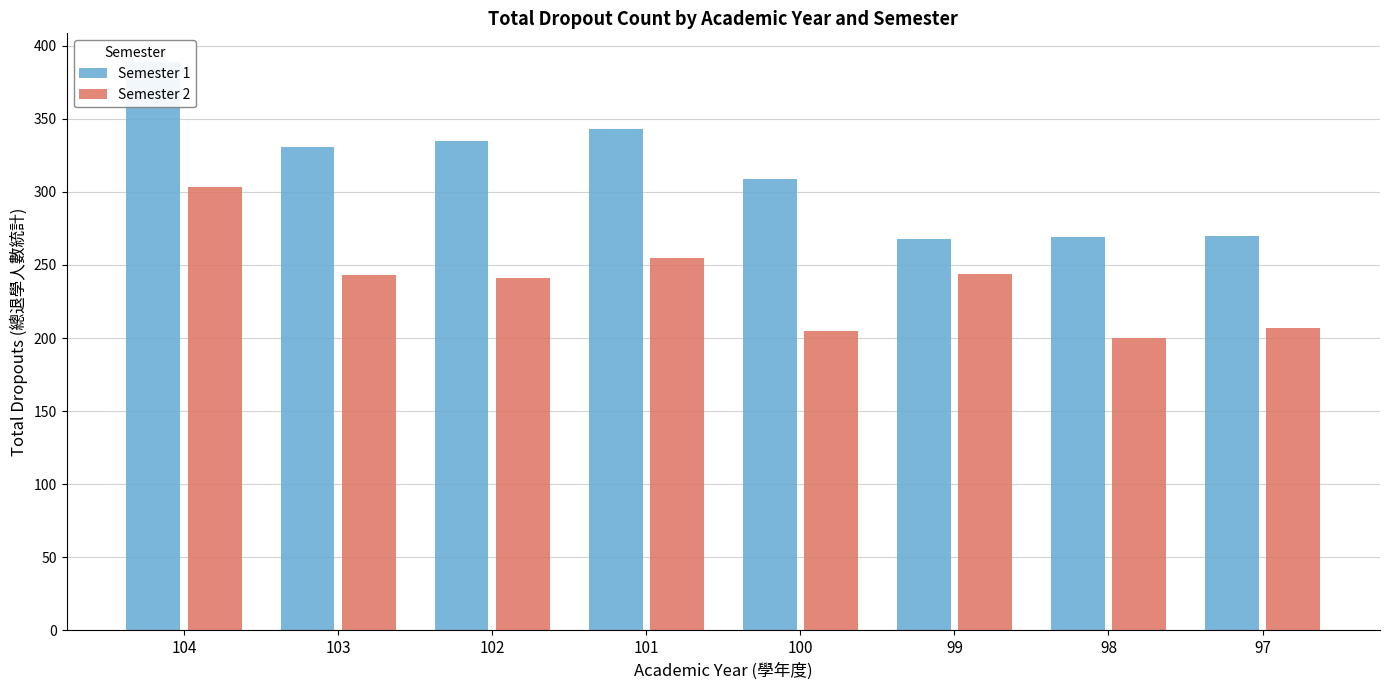

At 101, list the series in order from smallest to largest.

Semester 2, Semester 1